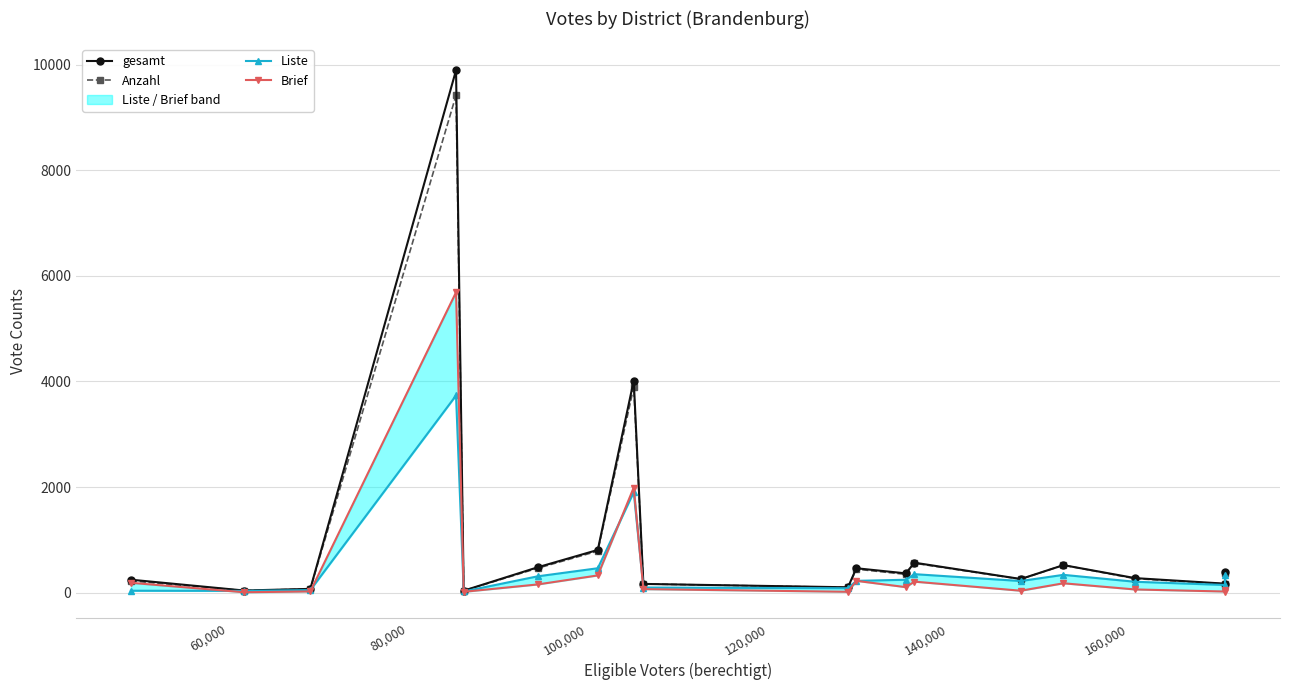

How many interior local valleys does the Liste series have?

5